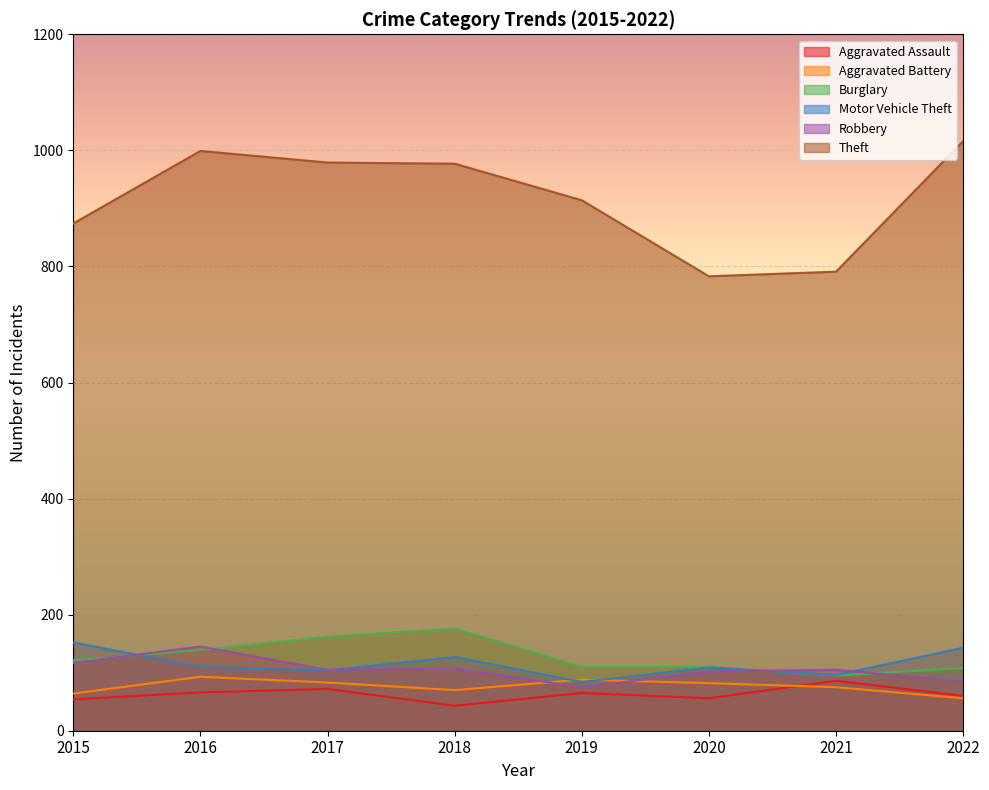

True or false: Motor Vehicle Theft has a value of 152 at 2015.

True